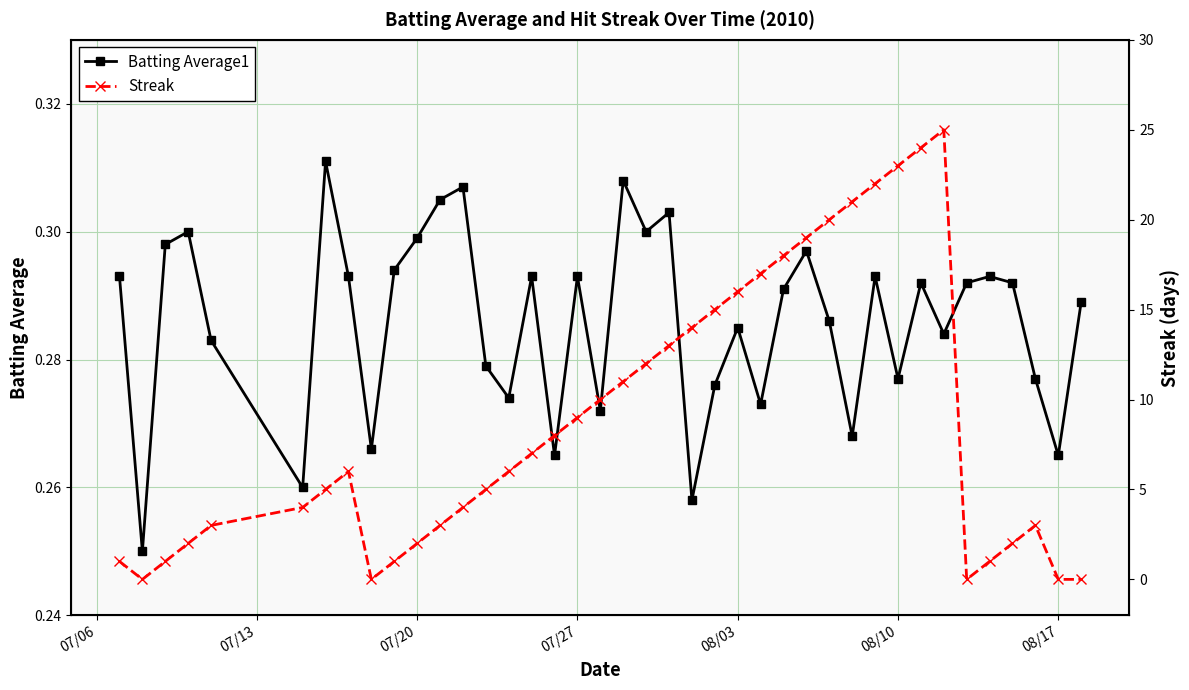

List the series in order of their overall mean, lowest first.

Batting Average1, Streak